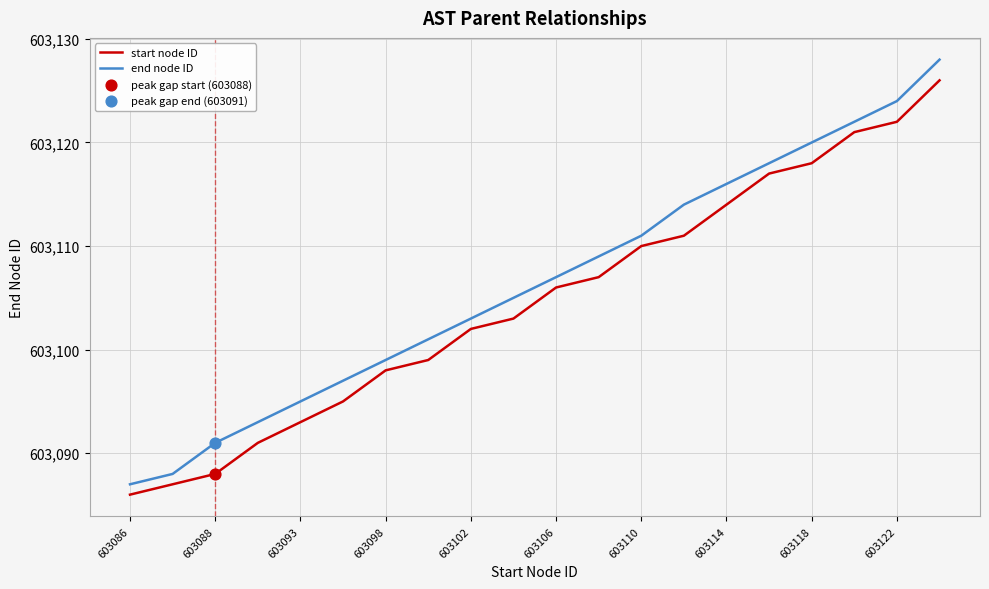

Which series has the widest spread of values?

end node ID